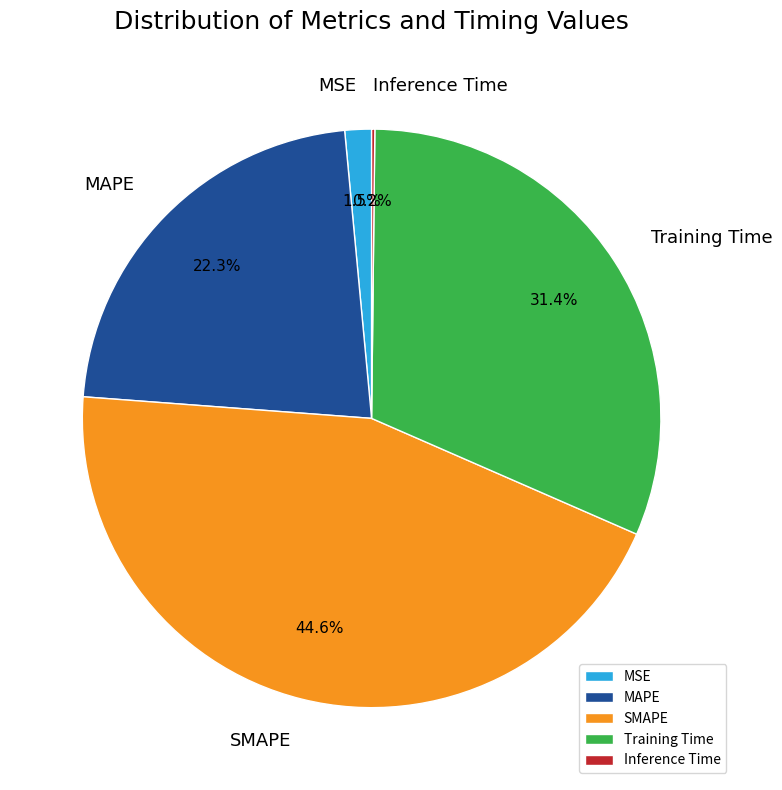

Is Training Time the majority of the pie?

No